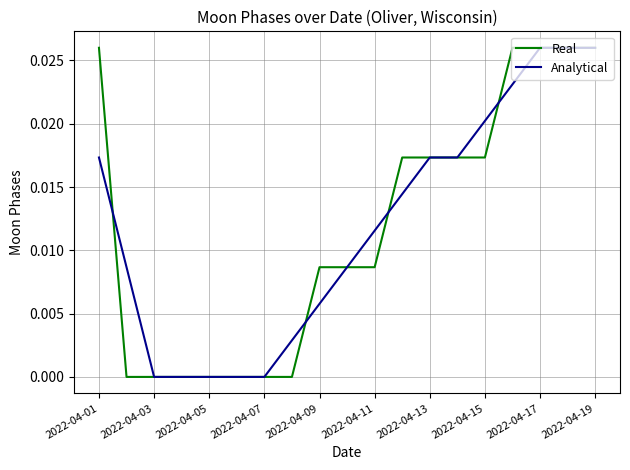

Rank the series at 2022-04-09 from lowest to highest value.

Analytical, Real